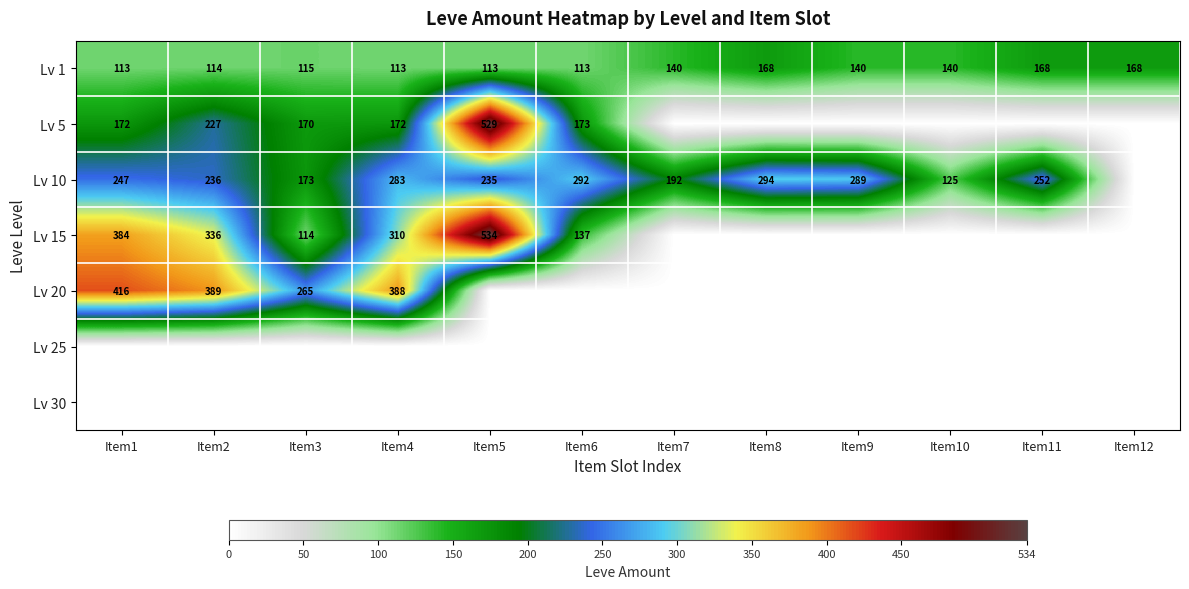

What is the difference between the second highest and second lowest values in the Lv 1 series?

55